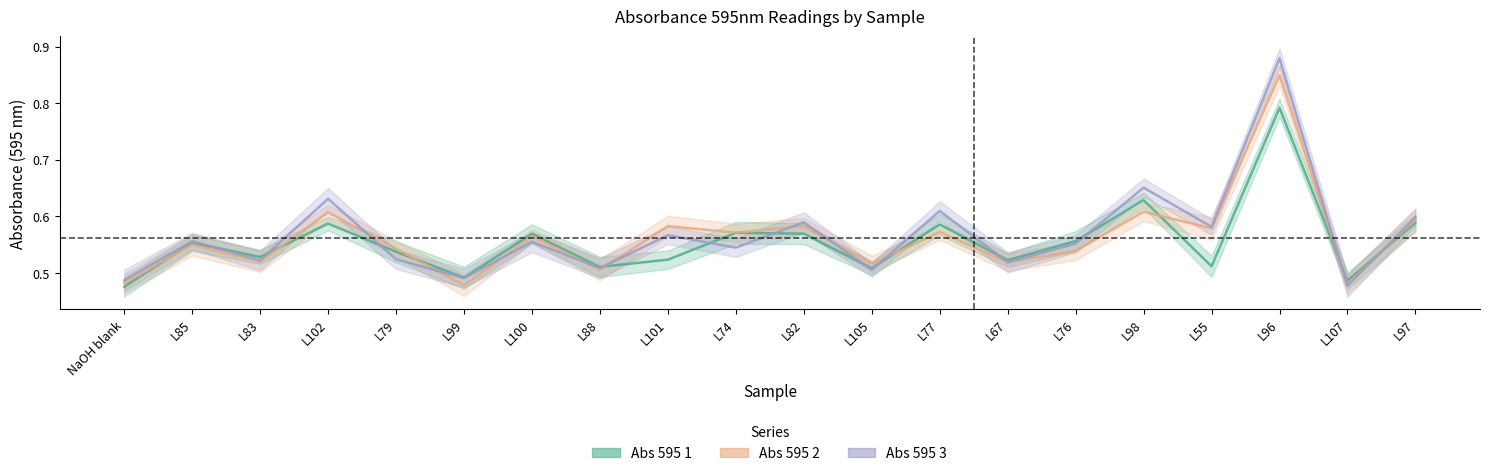

Which has a higher value, L99 or L85?

L85